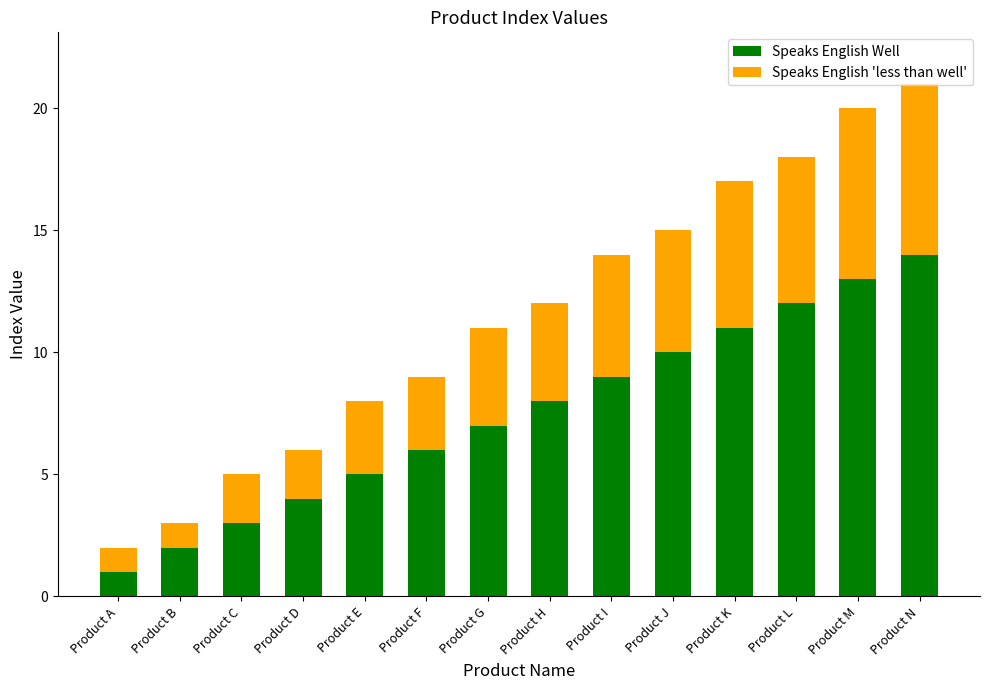

How many data points in Speaks English Well are less than 8?

7